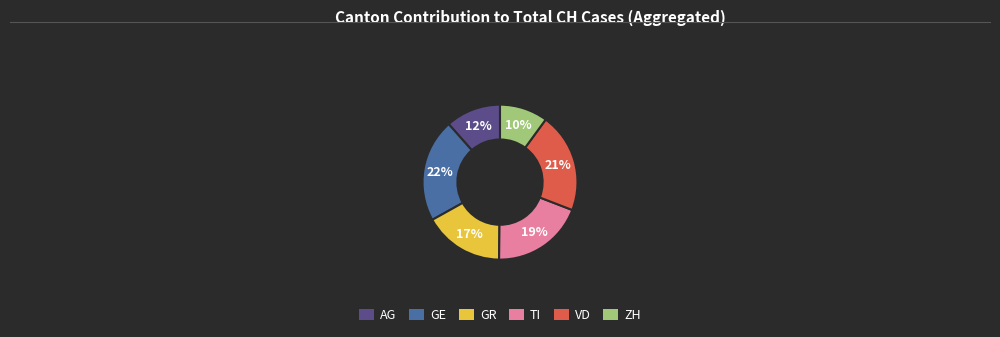

Is GE the majority of the pie?

No